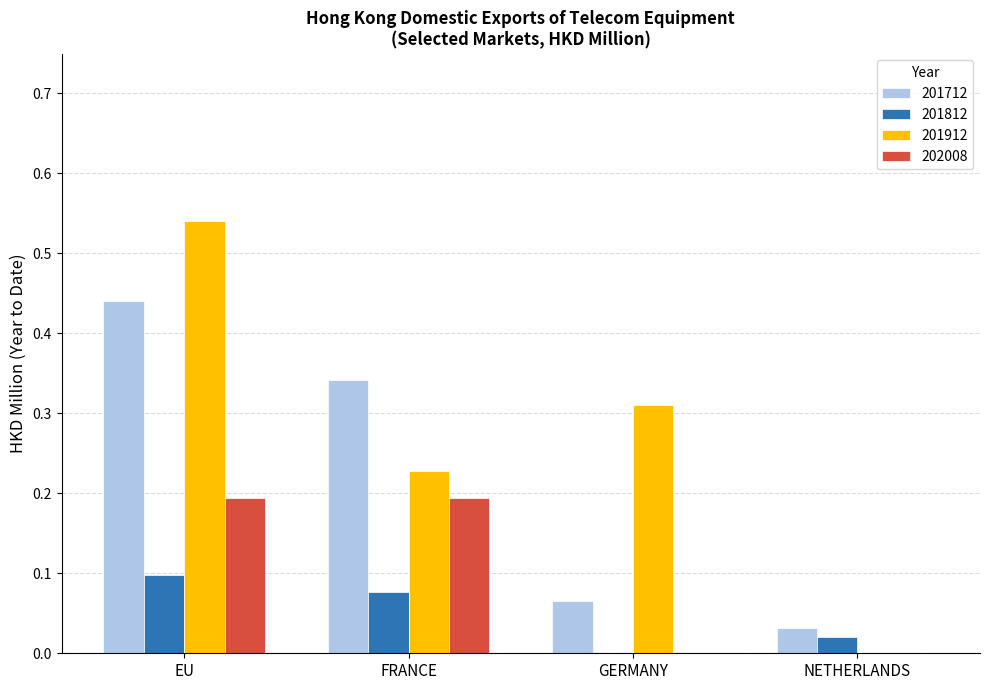

What is the sum of all 201912 values?

1.1